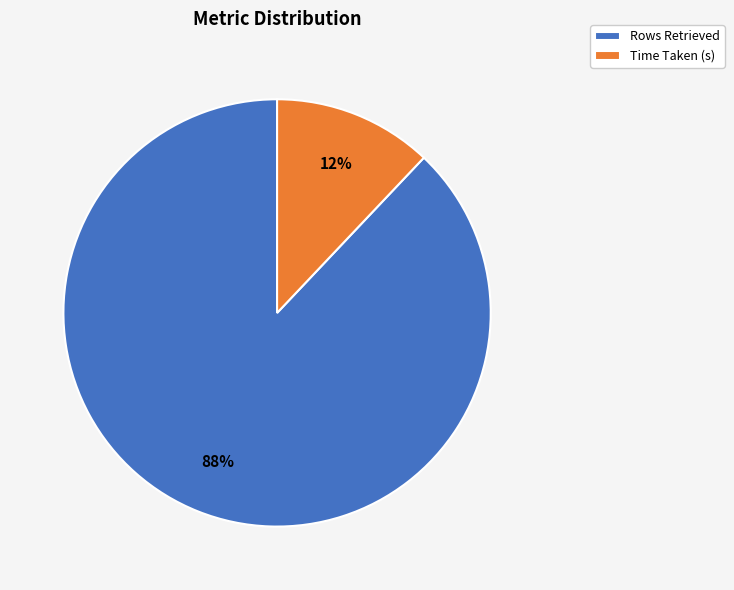

Between Rows Retrieved and Time Taken (s), which is larger?

Rows Retrieved